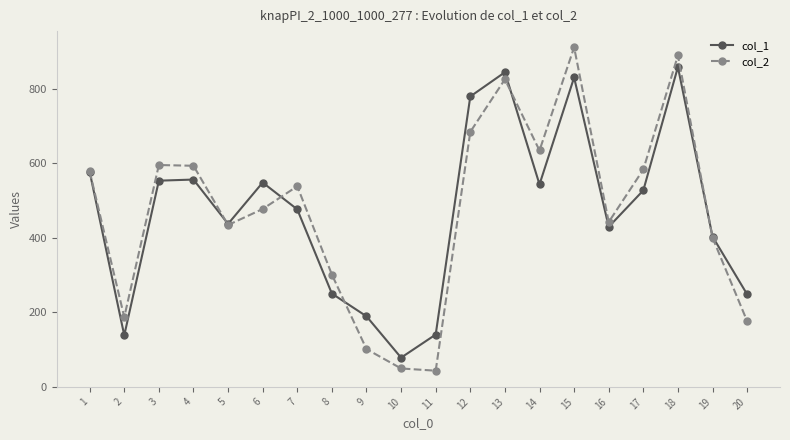

True or false: col_2 has a value of 538 at 7.

True